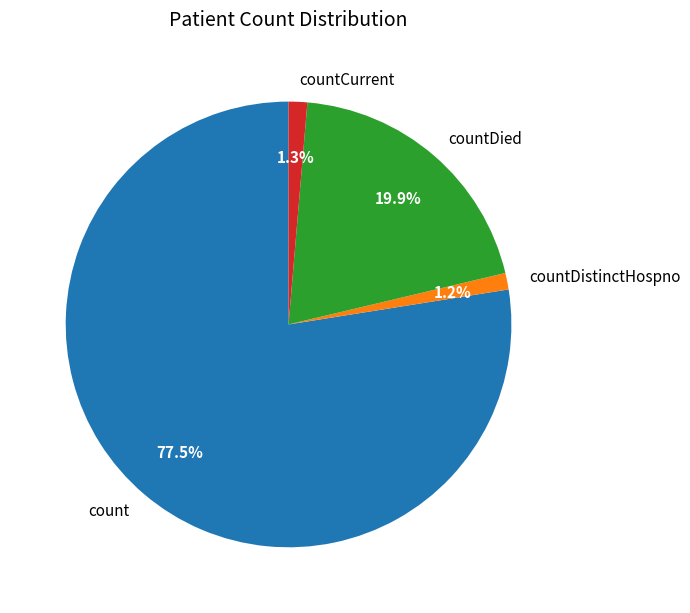

Is the sum of count and countCurrent greater than half?

Yes